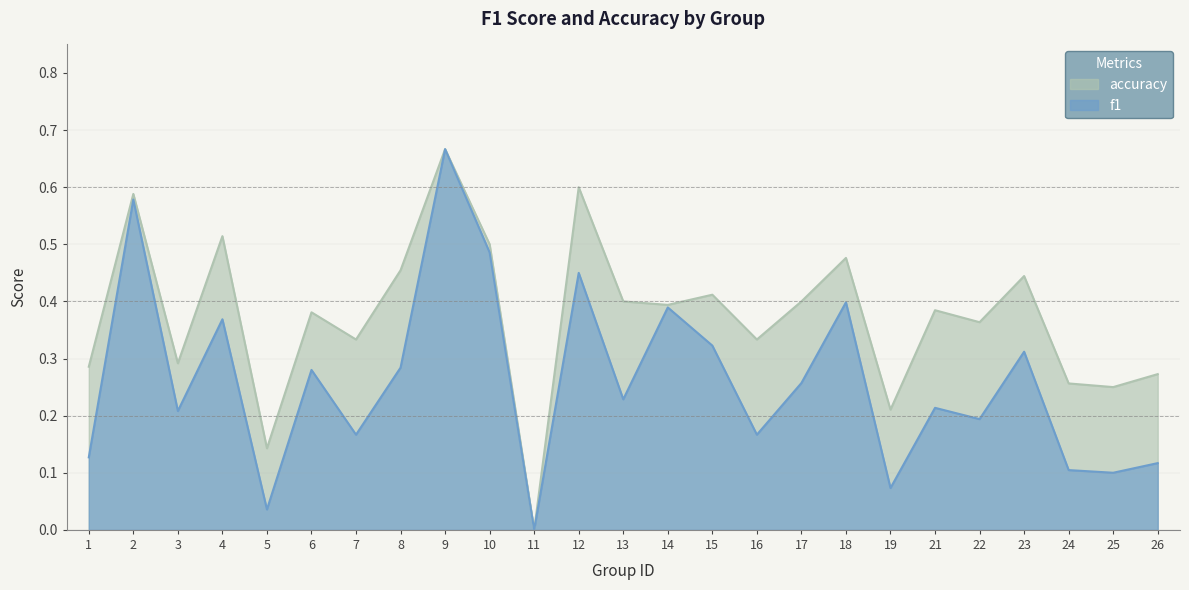

What is the total value across all series at 23?

0.8